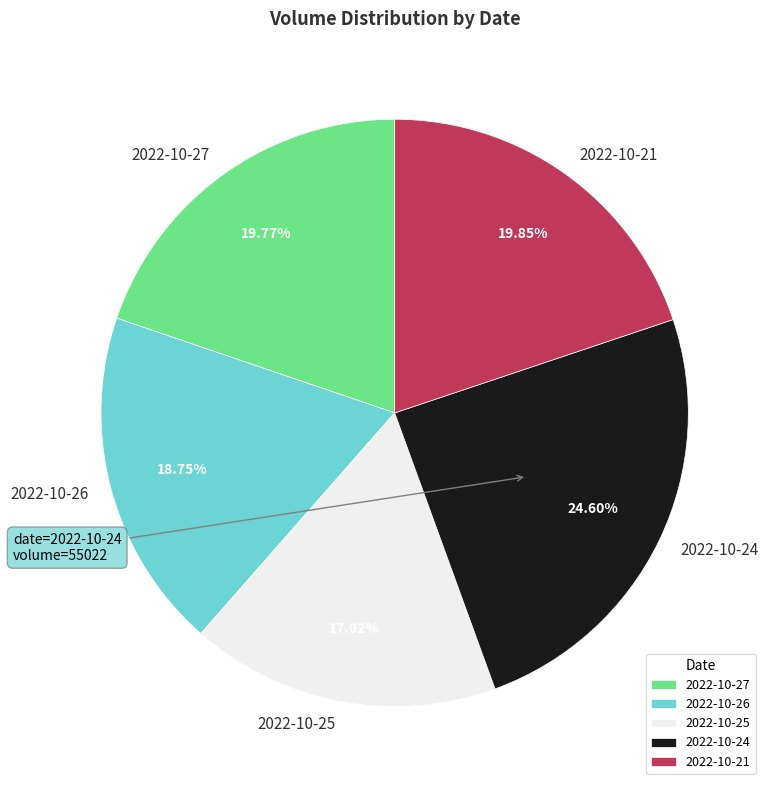

The 2022-10-24 slice represents 25% of the pie. True or false?

True